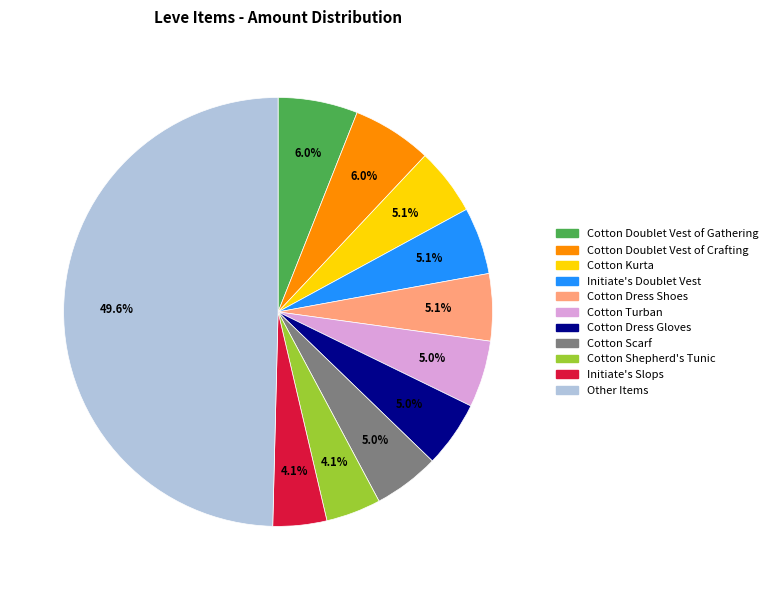

To the nearest percent, what is the average slice percentage?

9%